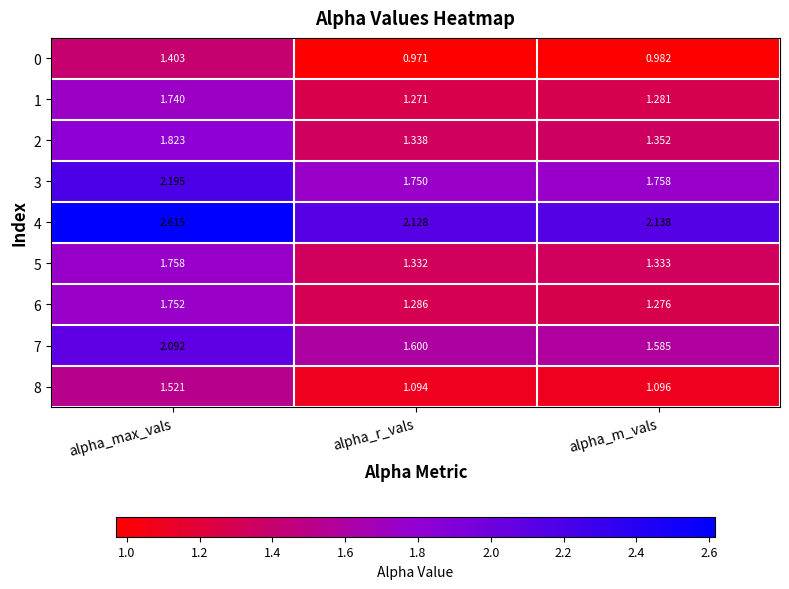

At which category is the sum across all series the highest?

alpha_max_vals